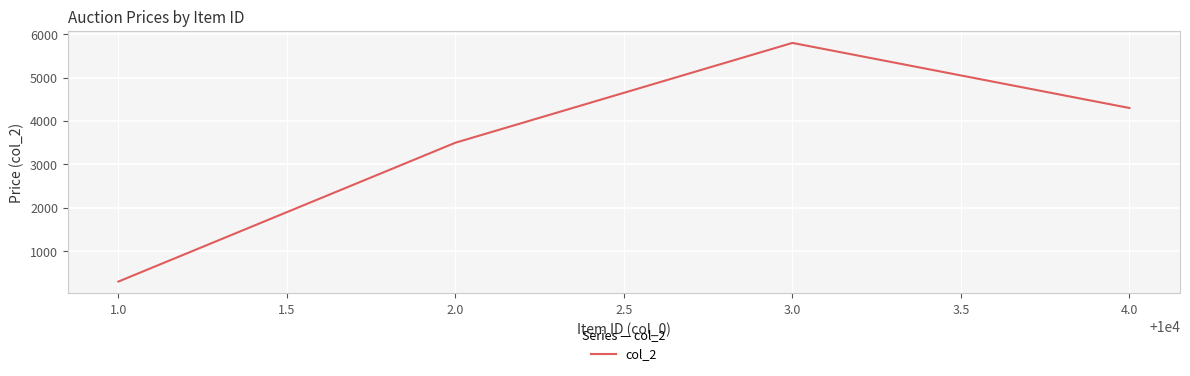

What is the difference between the maximum and second lowest values?

2300